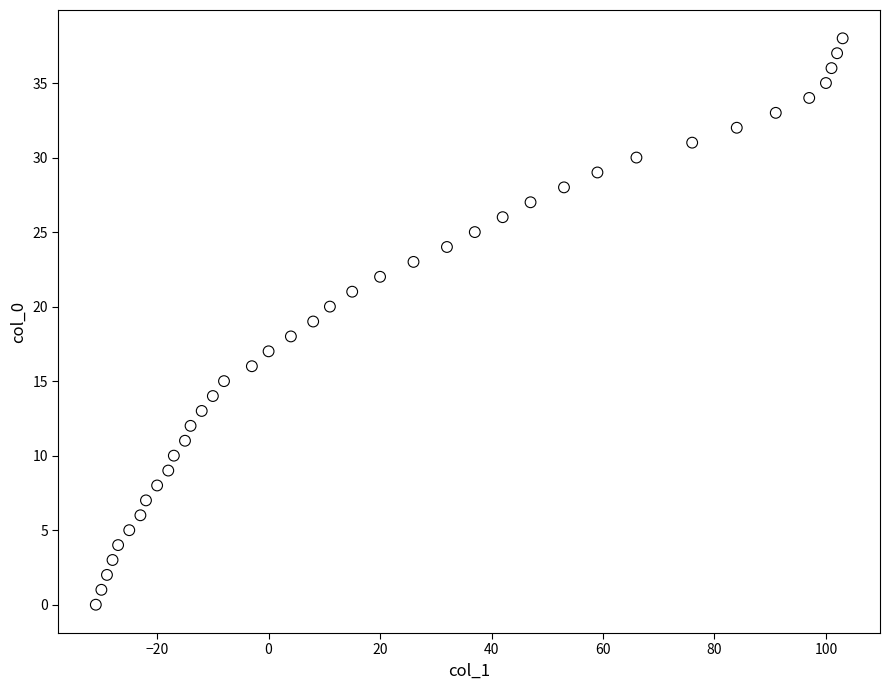

What is the range of X values (max minus min)?

134